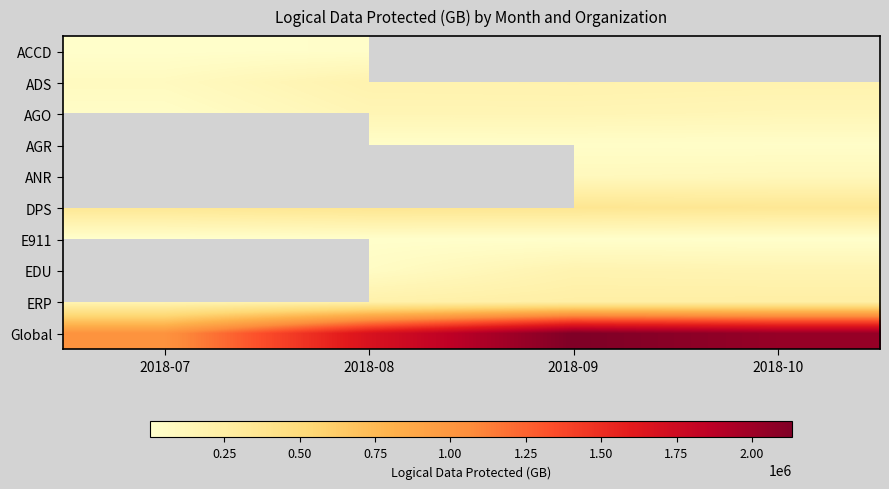

At how many categories does at least one series exceed 133888?

4